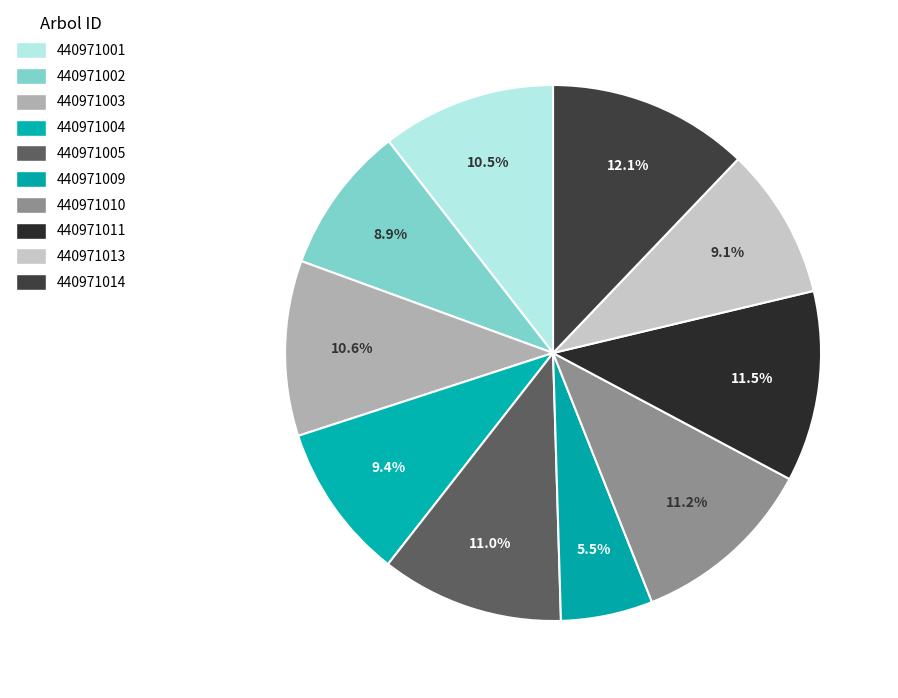

Is it true that 440971010 is 11% of the pie?

True